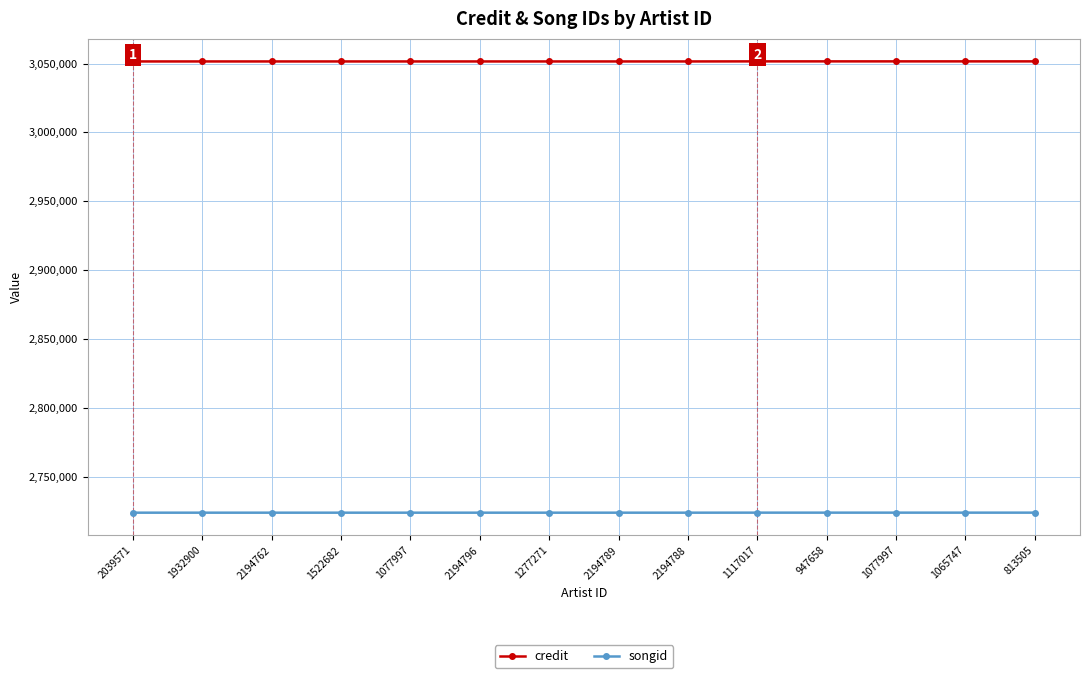

What is the label of the 5th point from the left?

1077997